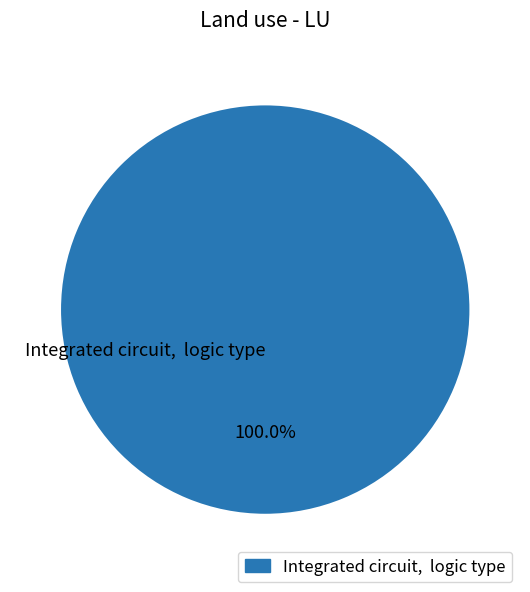

Rank the categories by value from highest to lowest.

Integrated circuit, logic type